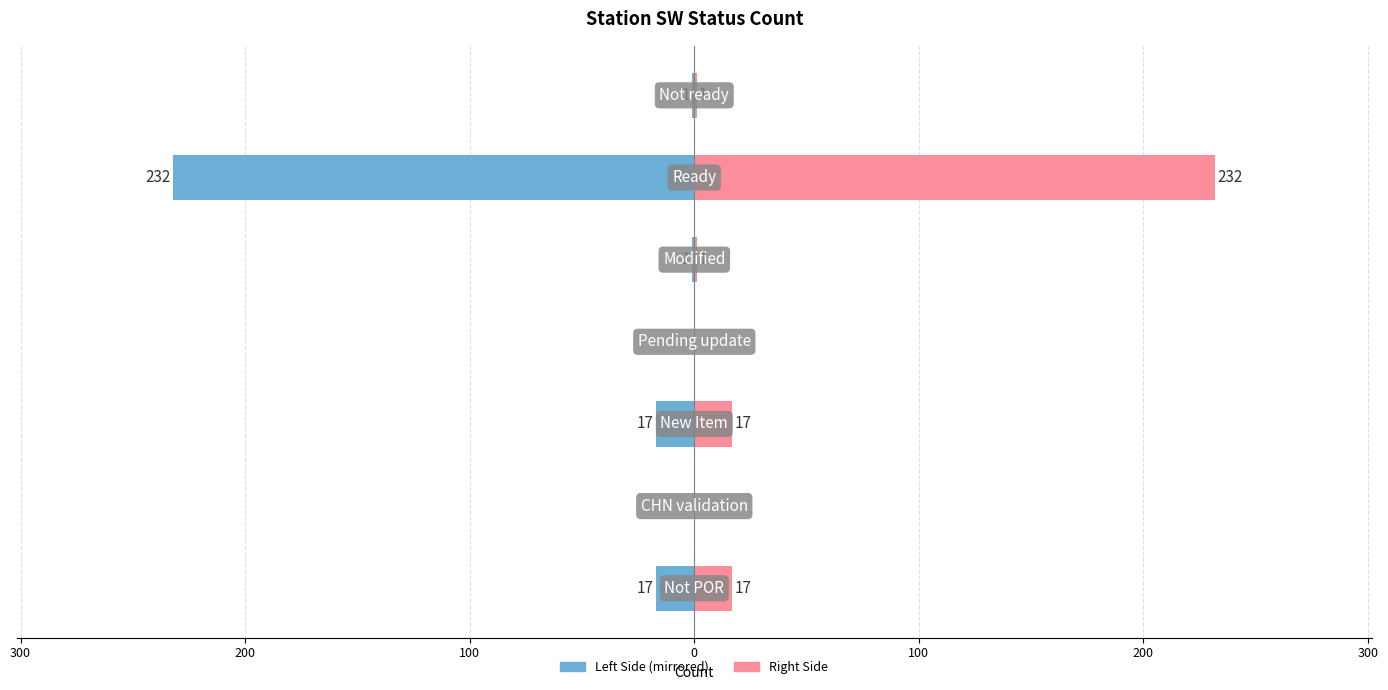

Which series has the largest total across all categories?

Station SW Count (Right)